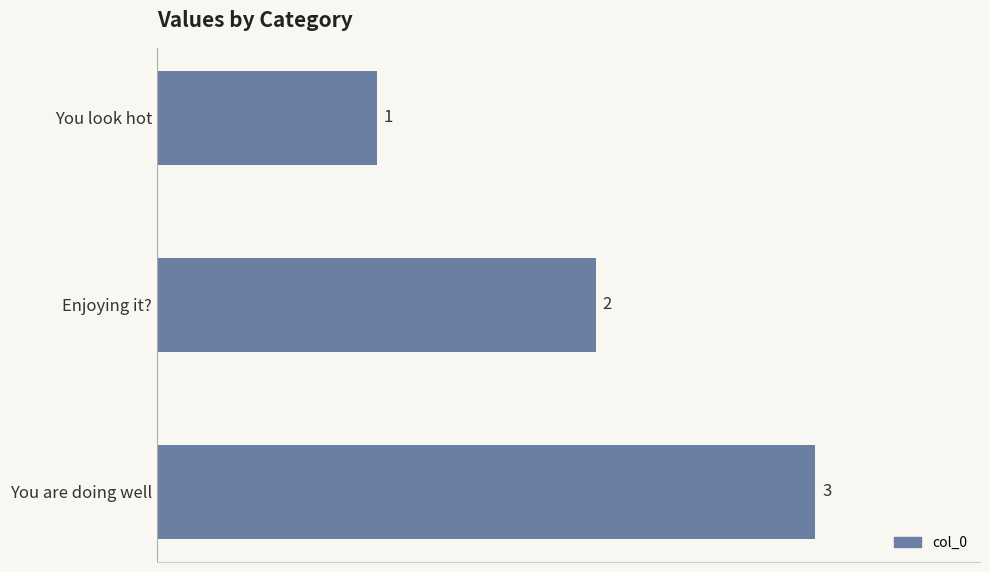

What is the difference between the maximum and second lowest values?

1